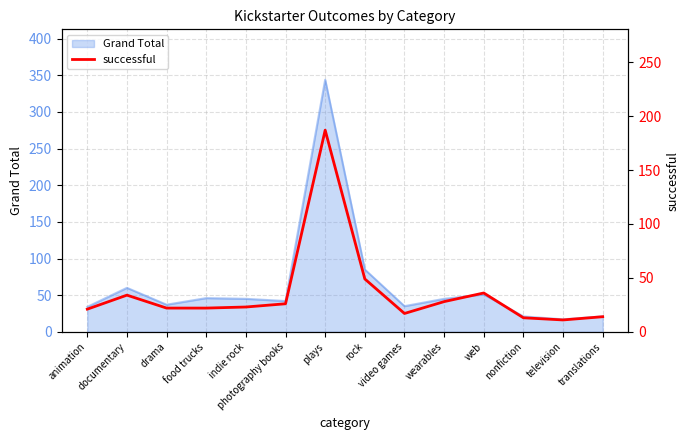

Which category has the highest value in the Grand Total series?

plays